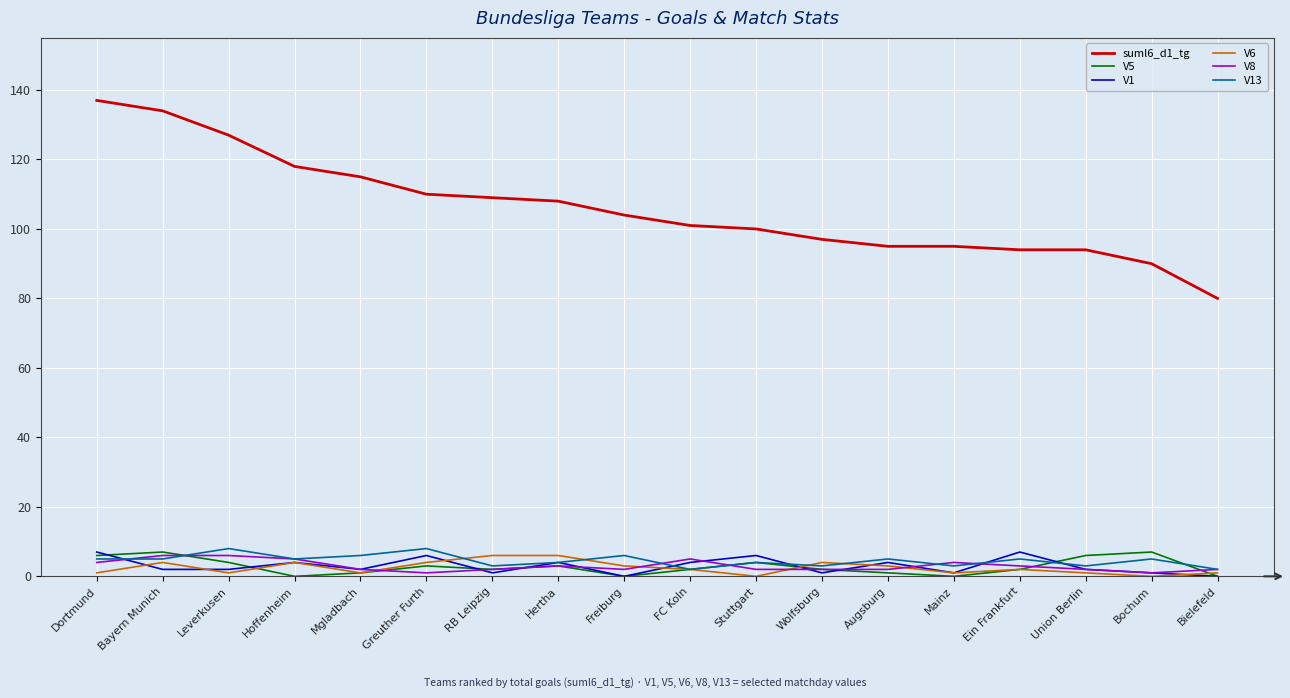

What are all the series names shown in the legend?

suml6_d1_tg, V5, V1, V6, V8, V13